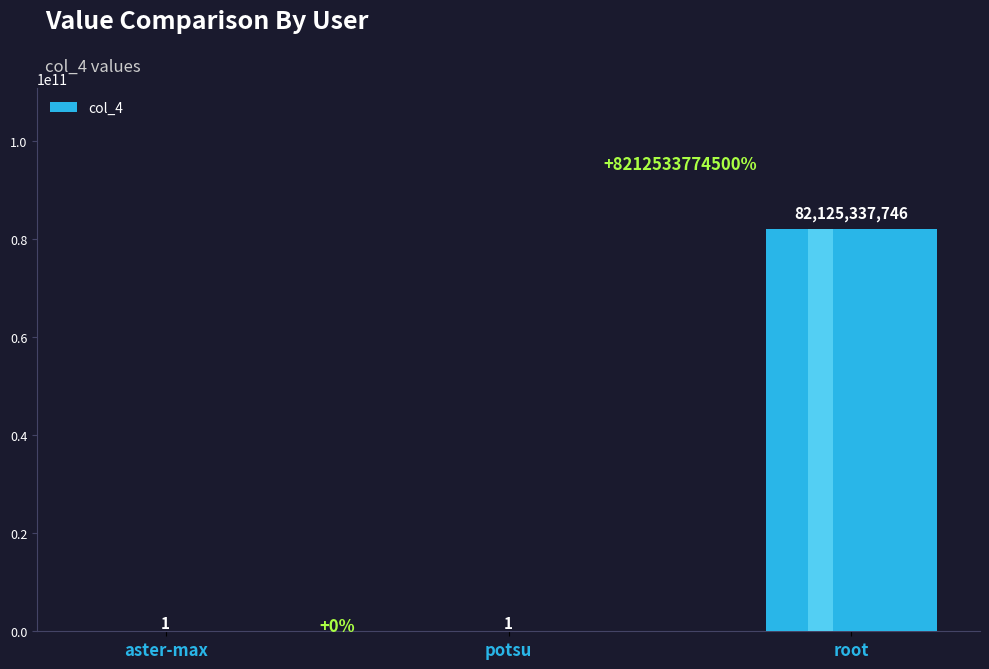

At which label is the value closest to 41062668873?

aster-max